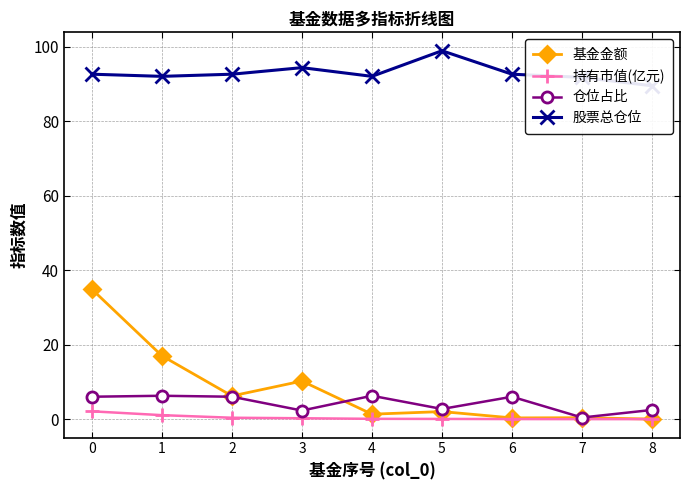

Where is 股票总仓位 nearest to the value 94?

3